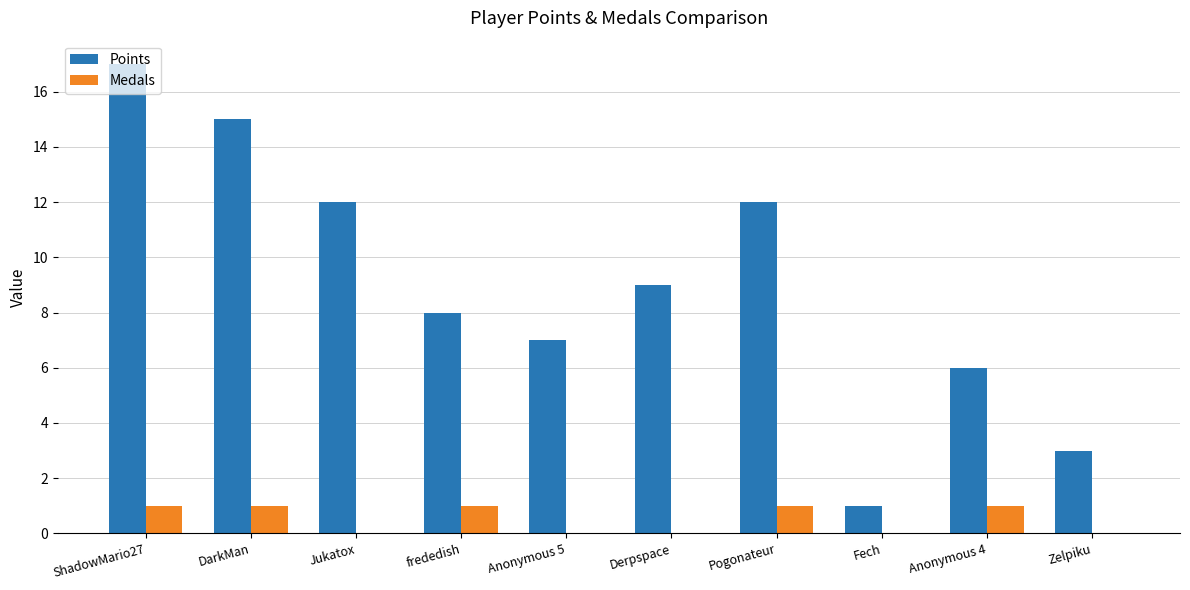

Which series changed the most between frededish and Anonymous 4?

Points